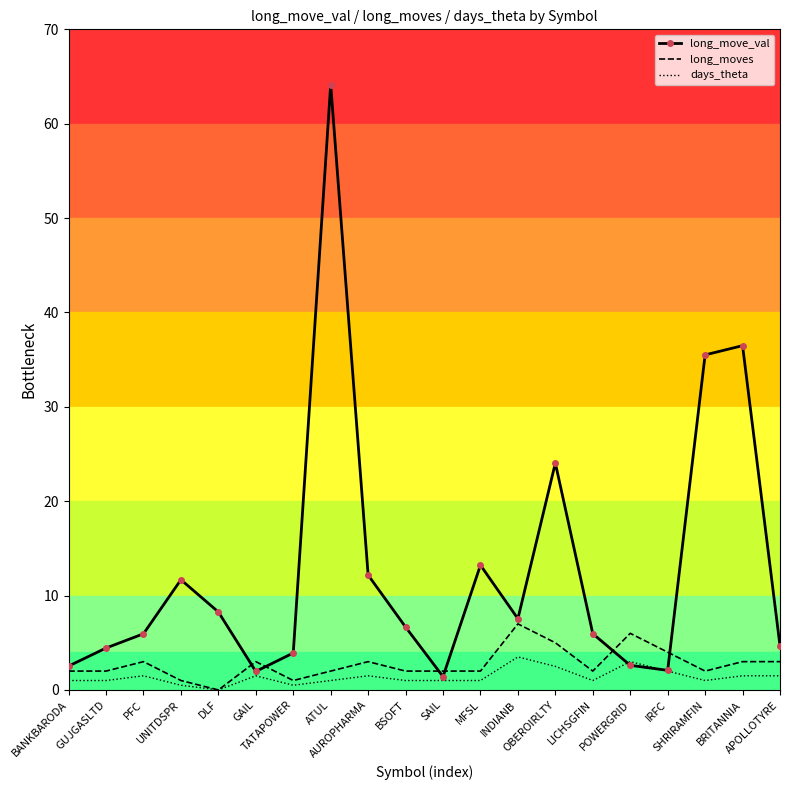

Which series ends up on top after the final intersection of days_theta and long_move_val?

long_move_val